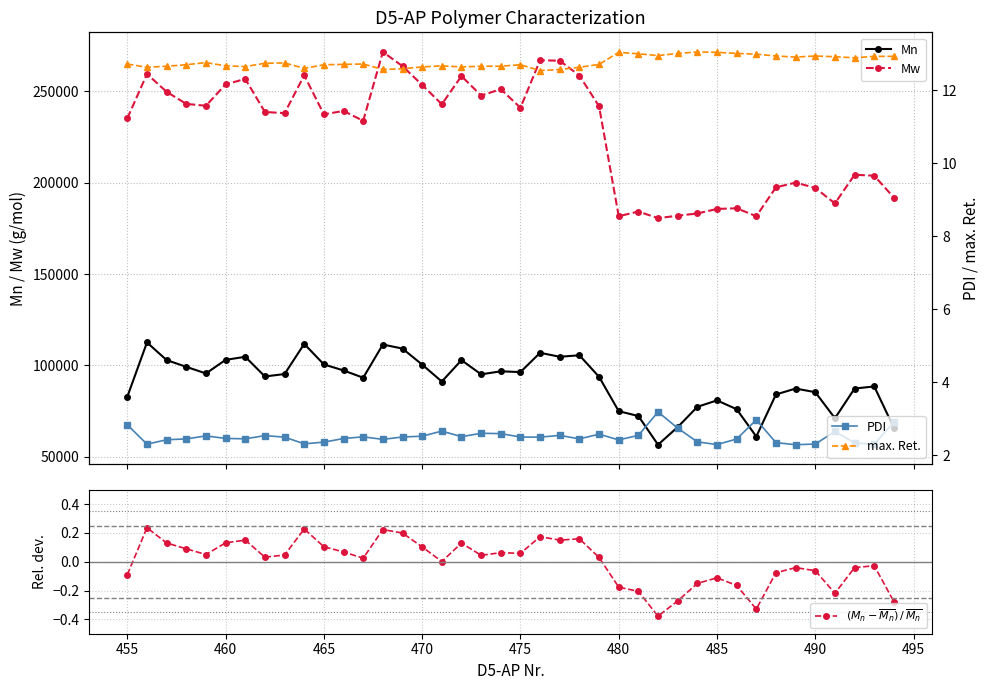

True or false: max. Ret. and PDI intersect in this chart.

False